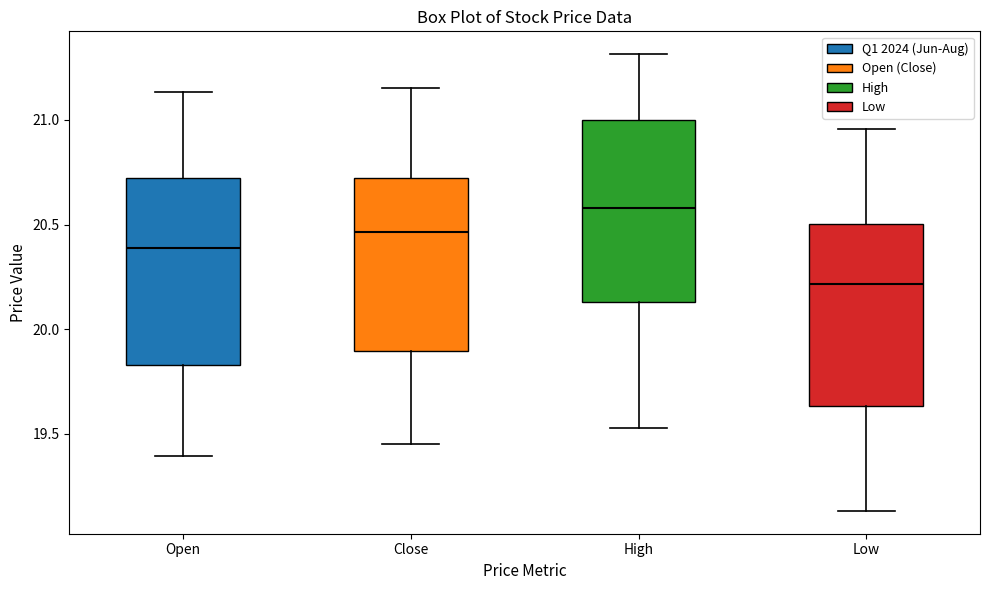

Where does the upper whisker of the box for Close end on the y-axis? The values are not printed on the chart, so give them approximately, as read against the axis.

21.15